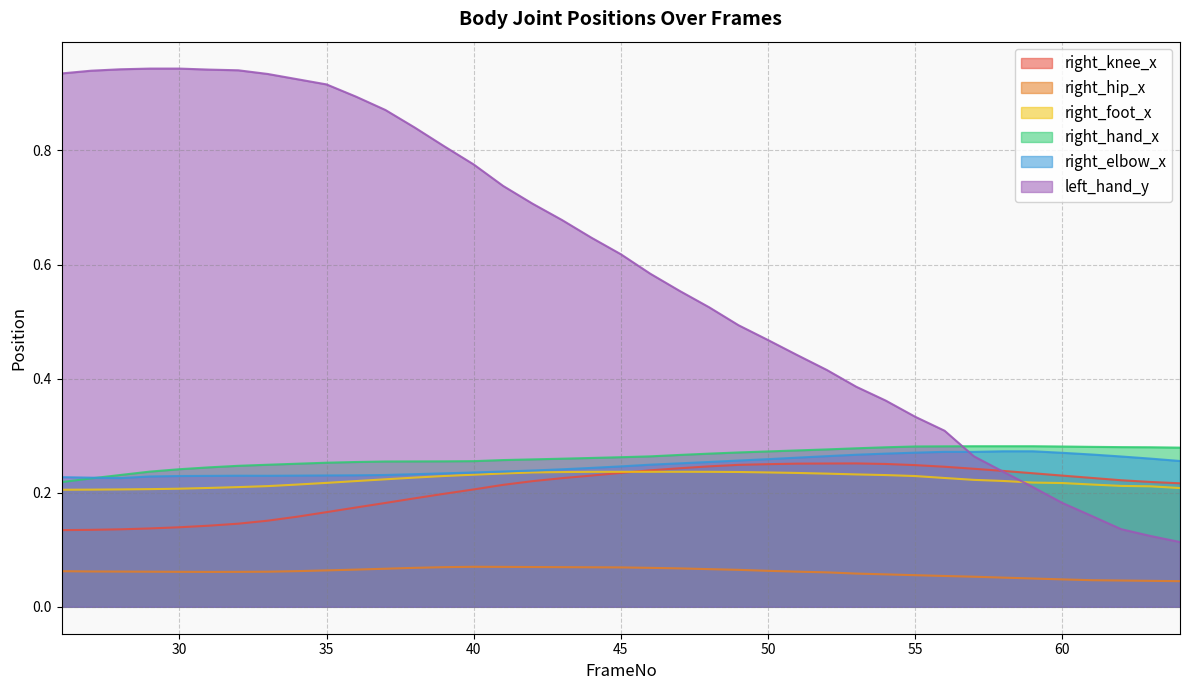

What are all the series names shown in the legend?

right_knee_x, right_hip_x, right_foot_x, right_hand_x, right_elbow_x, left_hand_y